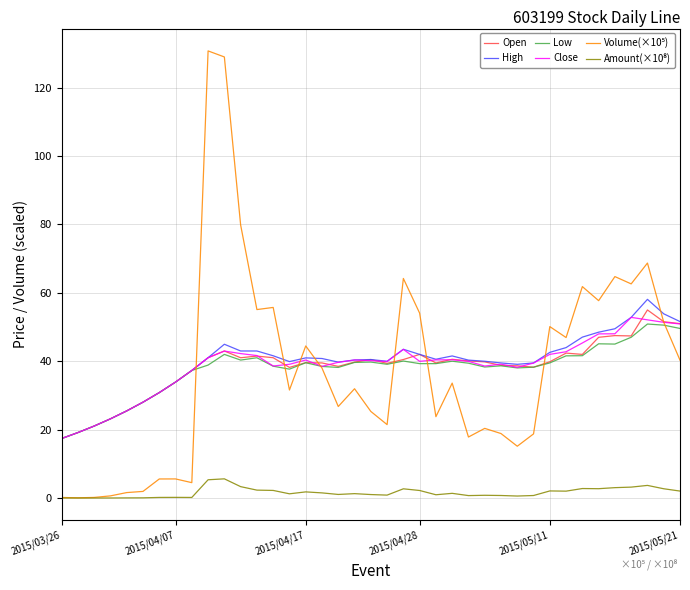

What is the lowest value of the Low series?

17.4